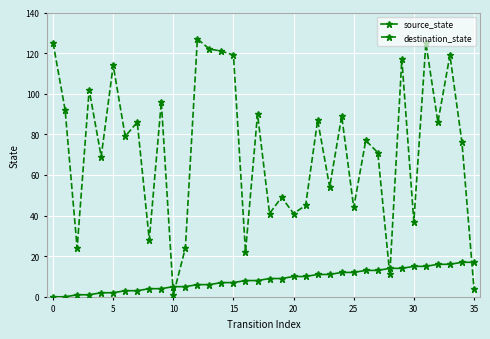

What is the total value across all series at 26?

90